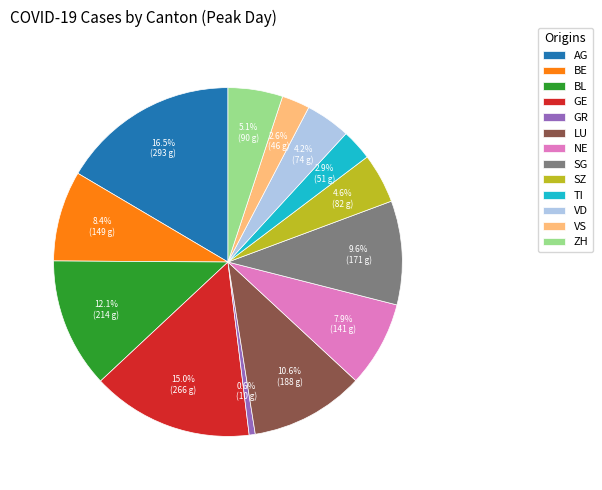

To the nearest percent, what portion does BL represent?

12%